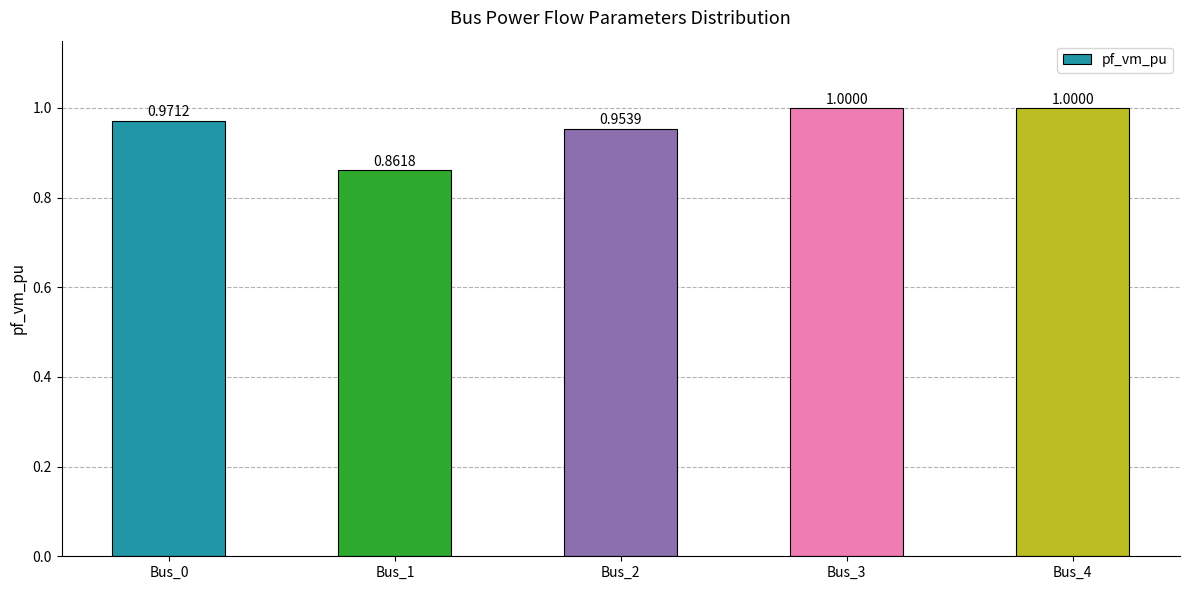

Between Bus_1 and Bus_4, which is larger?

Bus_4